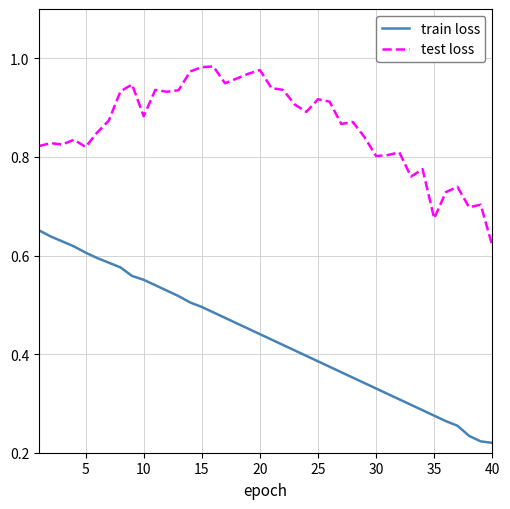

Which series has the largest total across all categories?

test loss